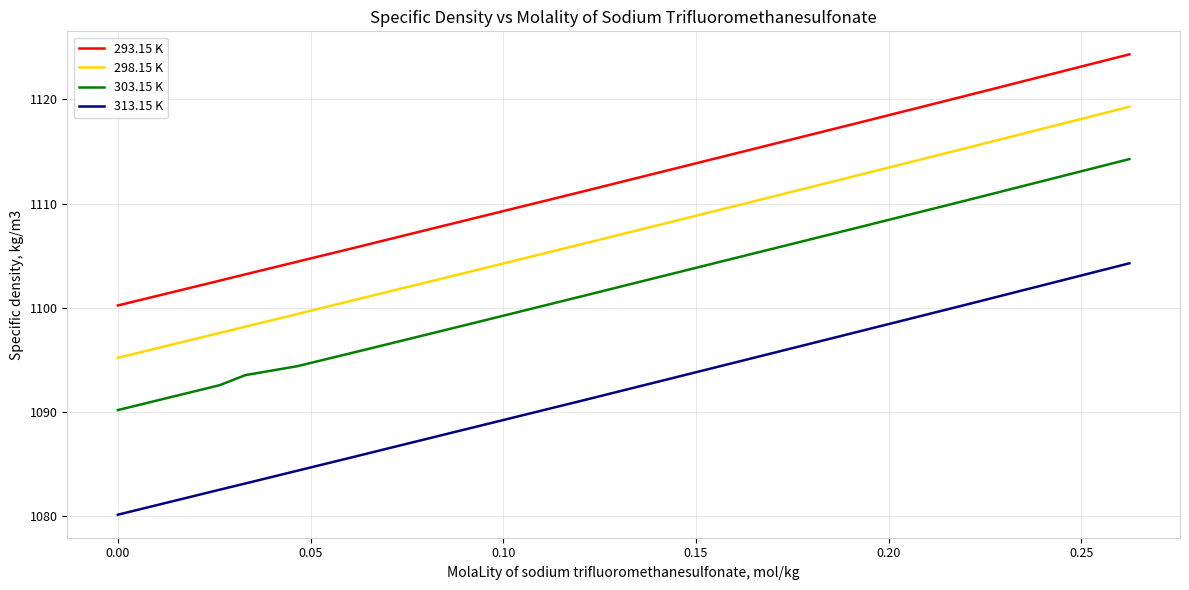

How many distinct data groups are displayed?

4